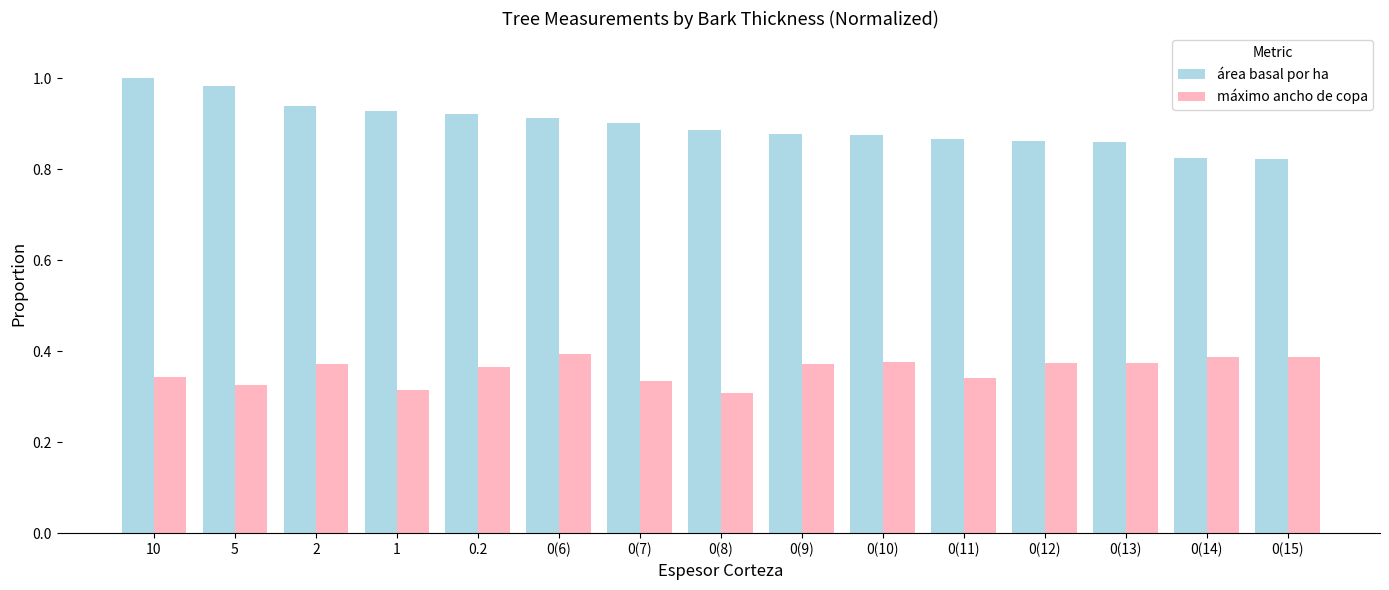

What is the label of the 5th bar from the left?

0.2